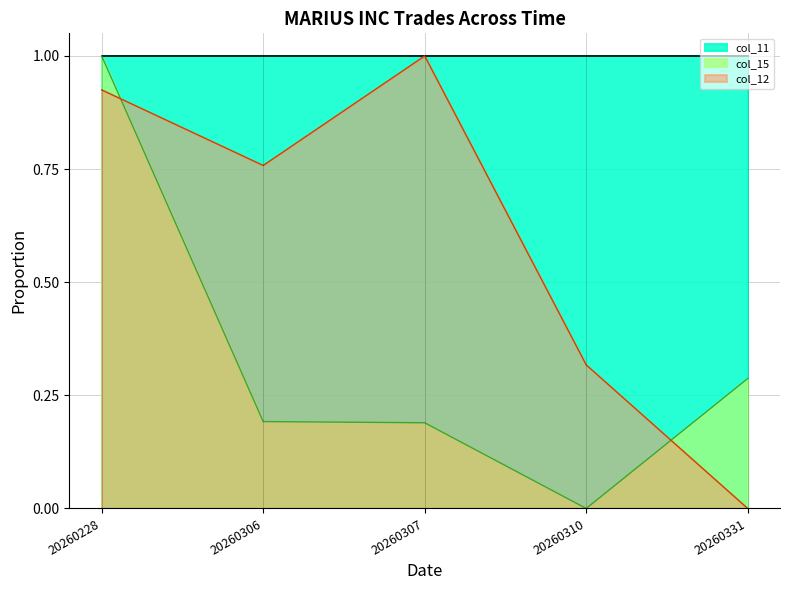

What is the difference between the maximum and minimum values in the col_12 series?

1.0